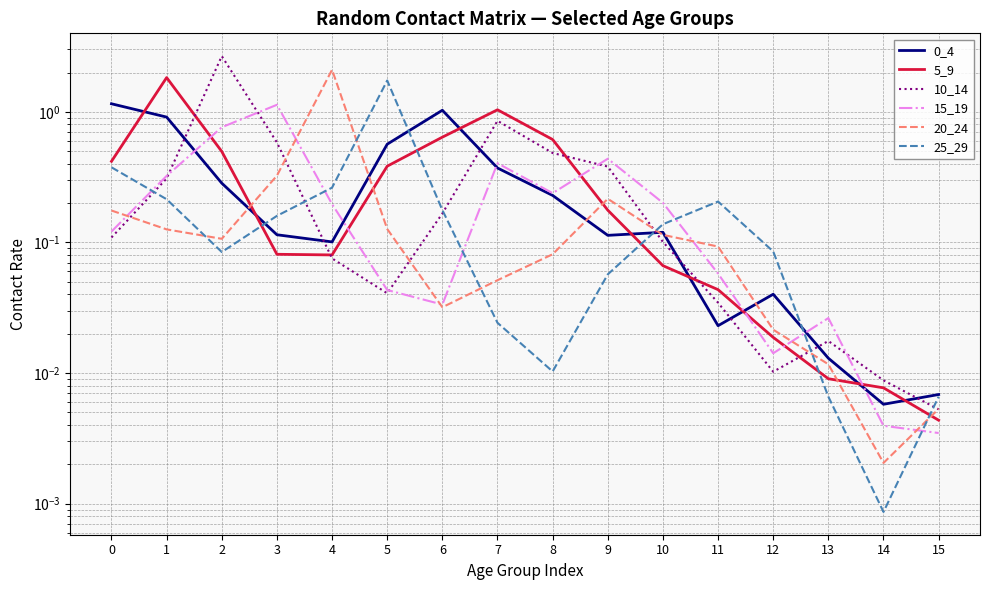

What is the difference between the second highest and minimum values in the 5_9 series?

1.0